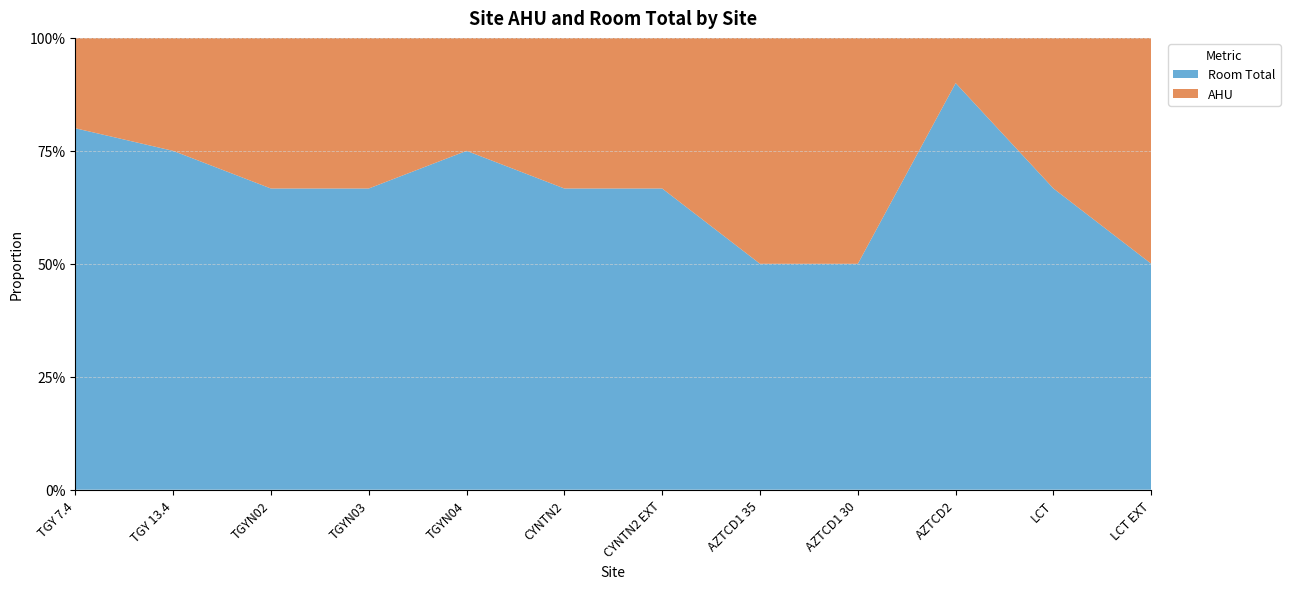

Reading left to right, transcribe all the data shown in this chart.

Room Total: 29.6	40.2	14.8	15.0	22.2	36.0	60.0	35.0	30.0	90.0	80.0	30.0
AHU: 7.4	13.4	7.4	7.5	7.4	18.0	30.0	35.0	30.0	10.0	40.0	30.0